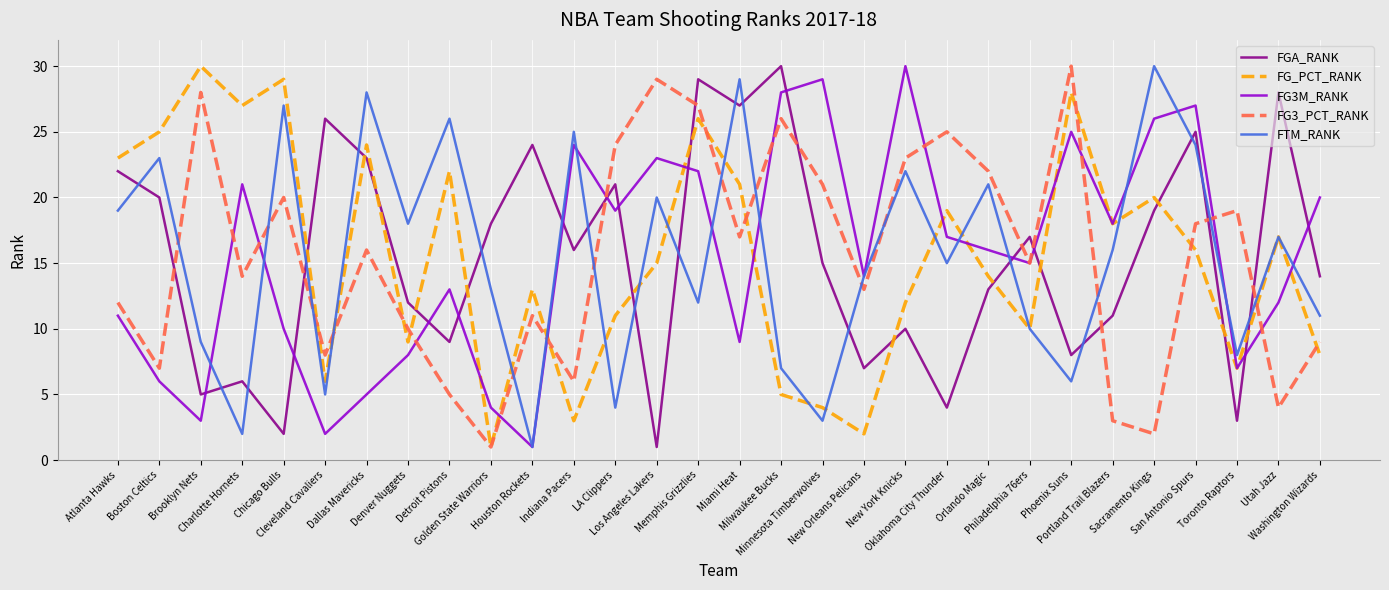

Where is the first local maximum for FG3M_RANK?

Charlotte Hornets